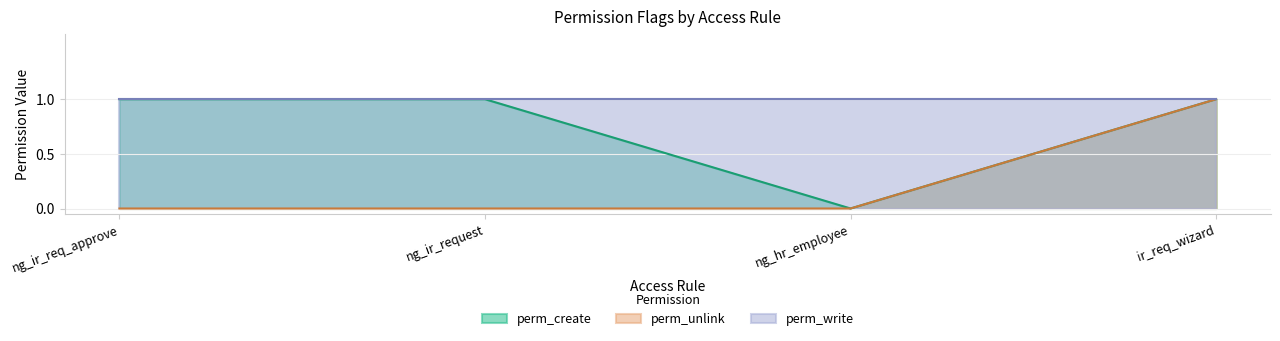

What position from the right is ir_req_wizard?

1